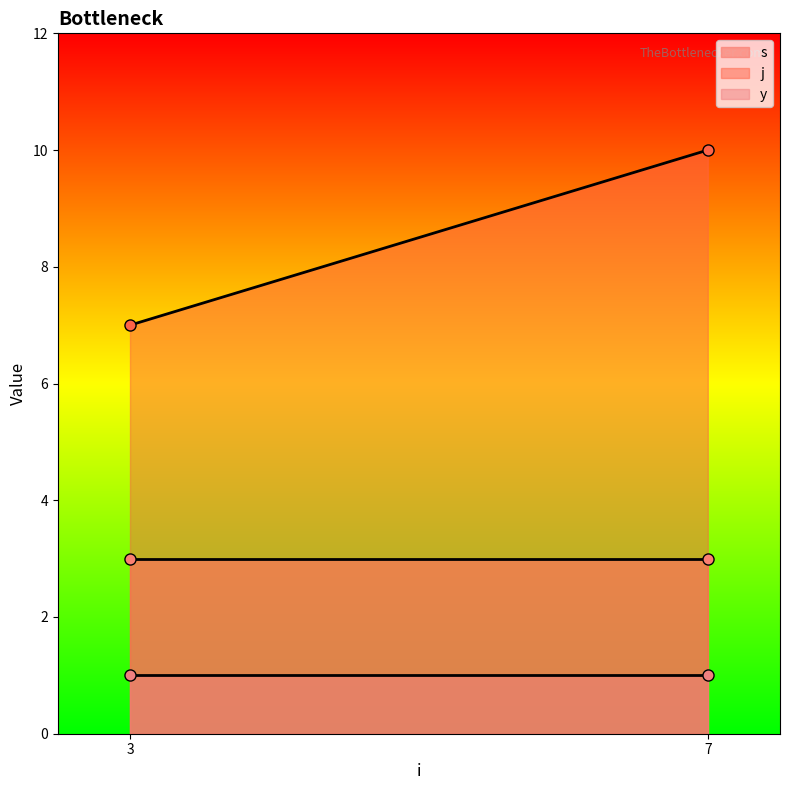

Reading left to right, transcribe all the data shown in this chart.

s: 3=3	7=3
j: 3=7	7=10
y: 3=1	7=1